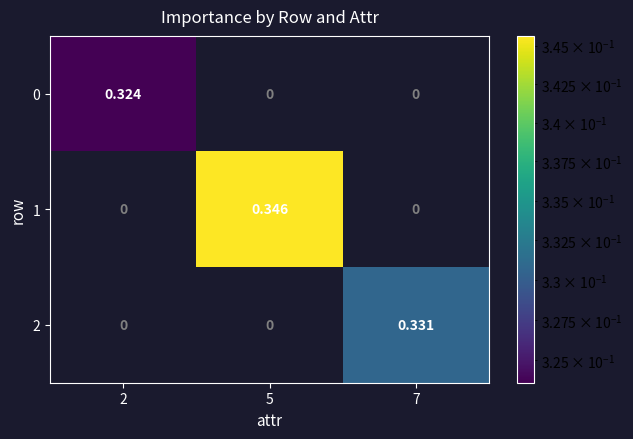

Rank the series by their maximum value, from lowest to highest.

0, 2, 1